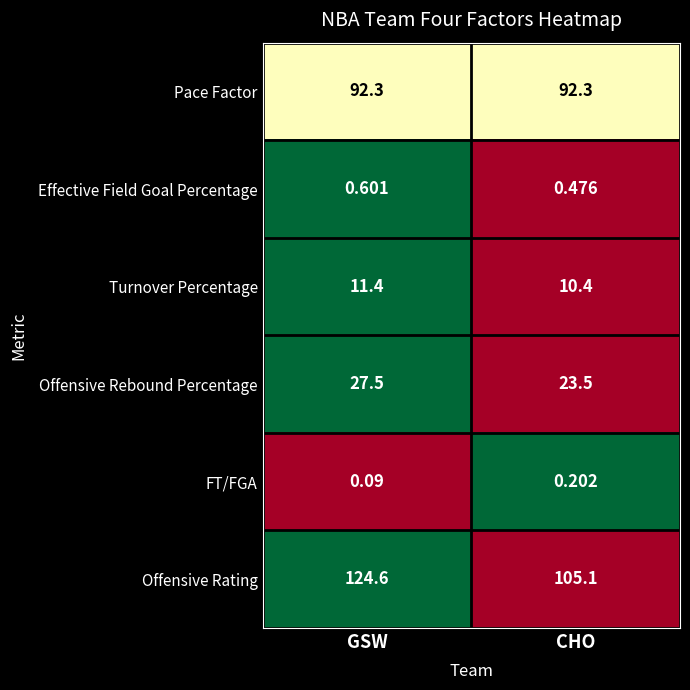

At which category does the chart reach its minimum across all series?

GSW